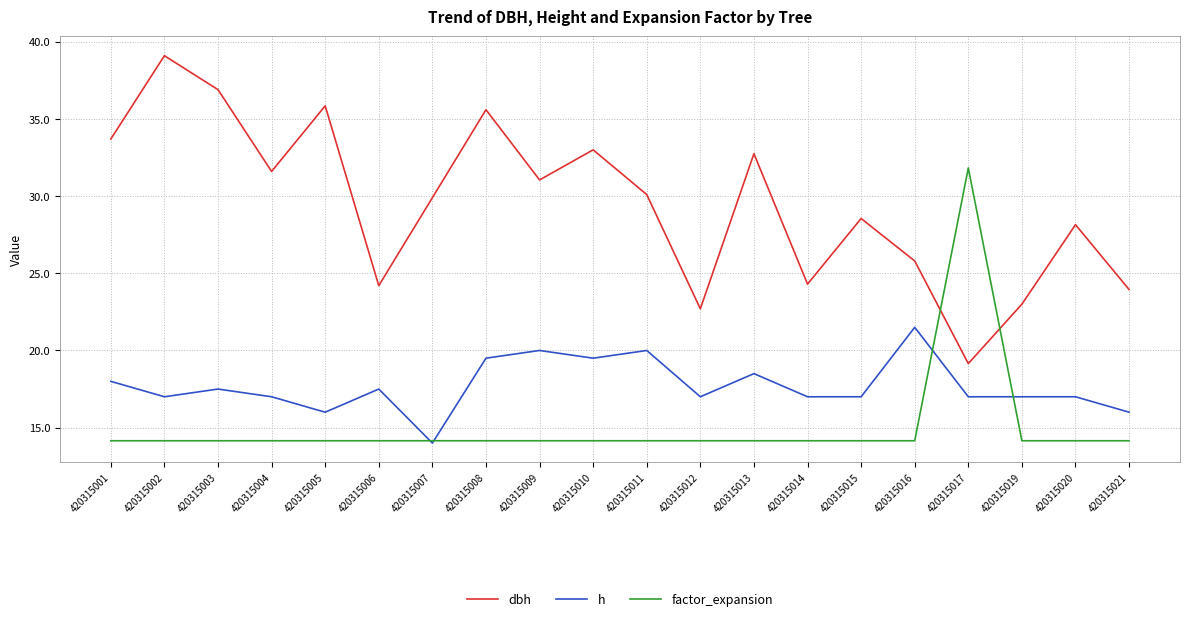

How many lines are shown in the chart?

3